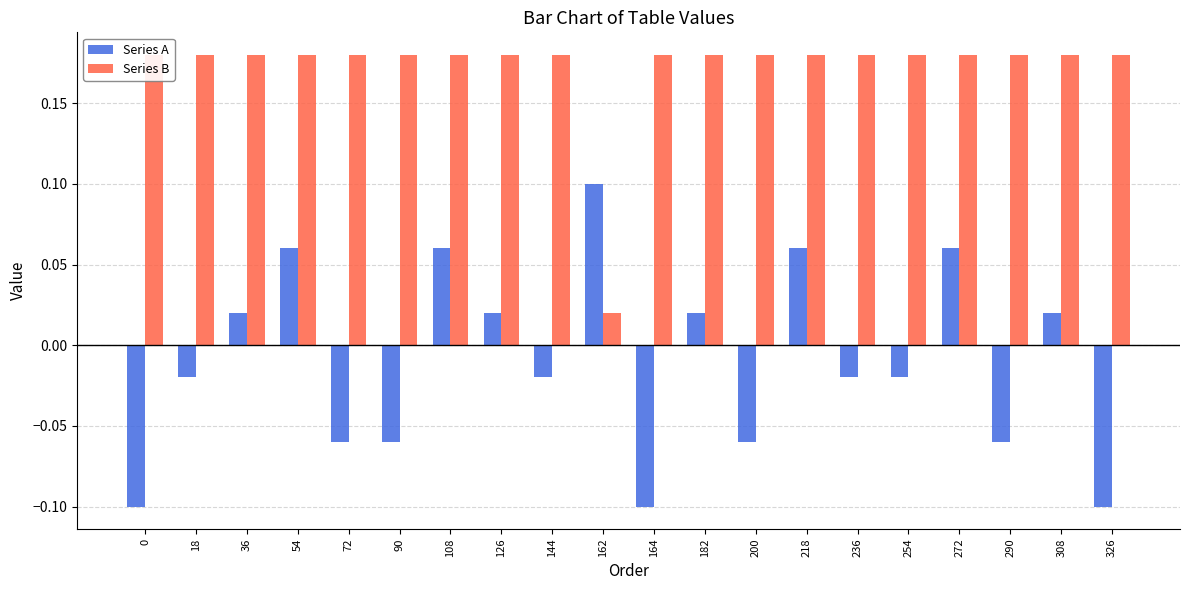

Reading left to right, list all the values displayed in this chart.

Series A: -0.1	-0.0	0.0	0.1	-0.1	-0.1	0.1	0.0	-0.0	0.1	-0.1	0.0	-0.1	0.1	-0.0	-0.0	0.1	-0.1	0.0	-0.1
Series B: 0.2	0.2	0.2	0.2	0.2	0.2	0.2	0.2	0.2	0.0	0.2	0.2	0.2	0.2	0.2	0.2	0.2	0.2	0.2	0.2